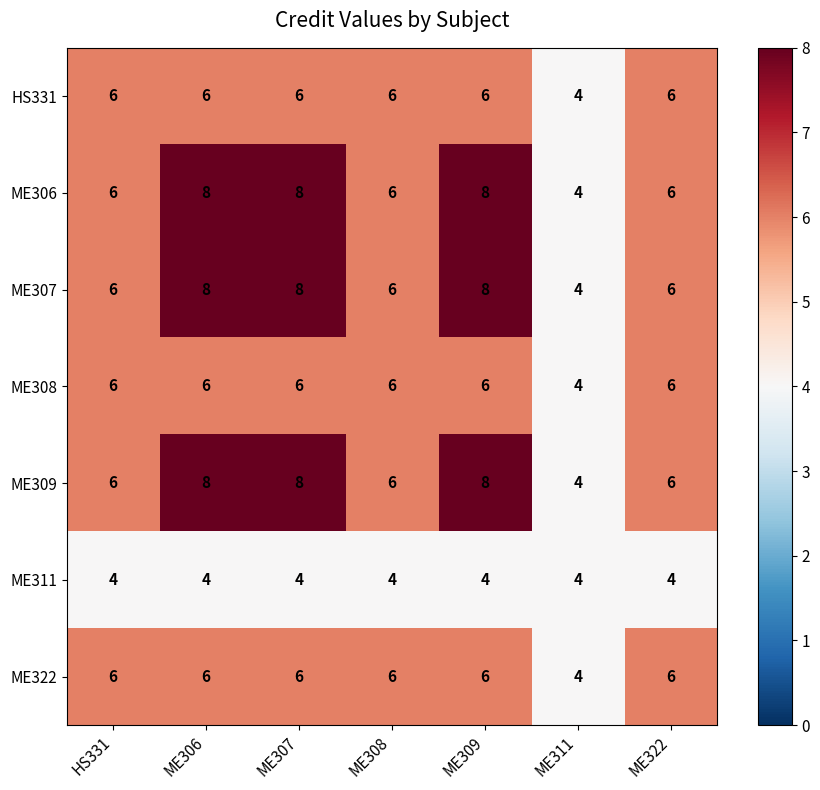

How many categories are shown in the chart?

7